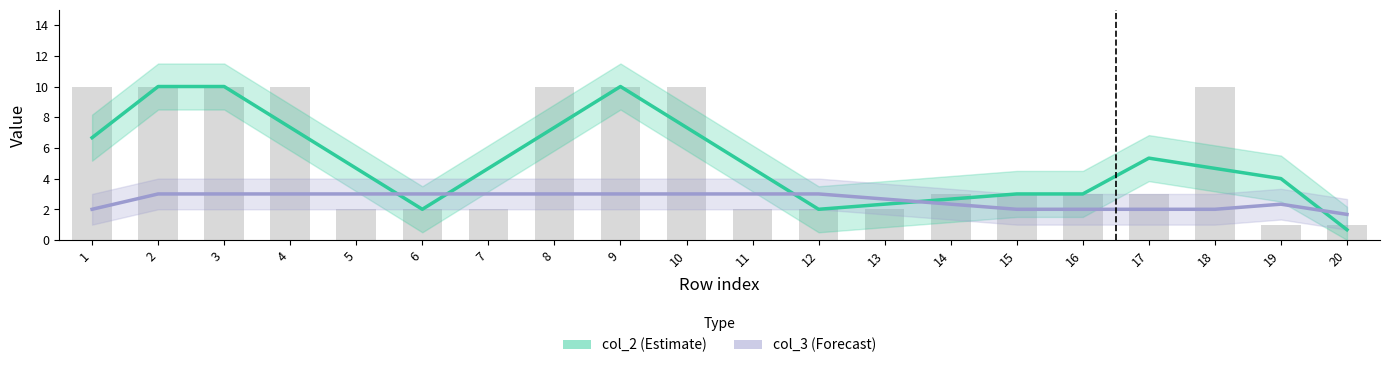

Which has a higher value, 18 or 20?

18